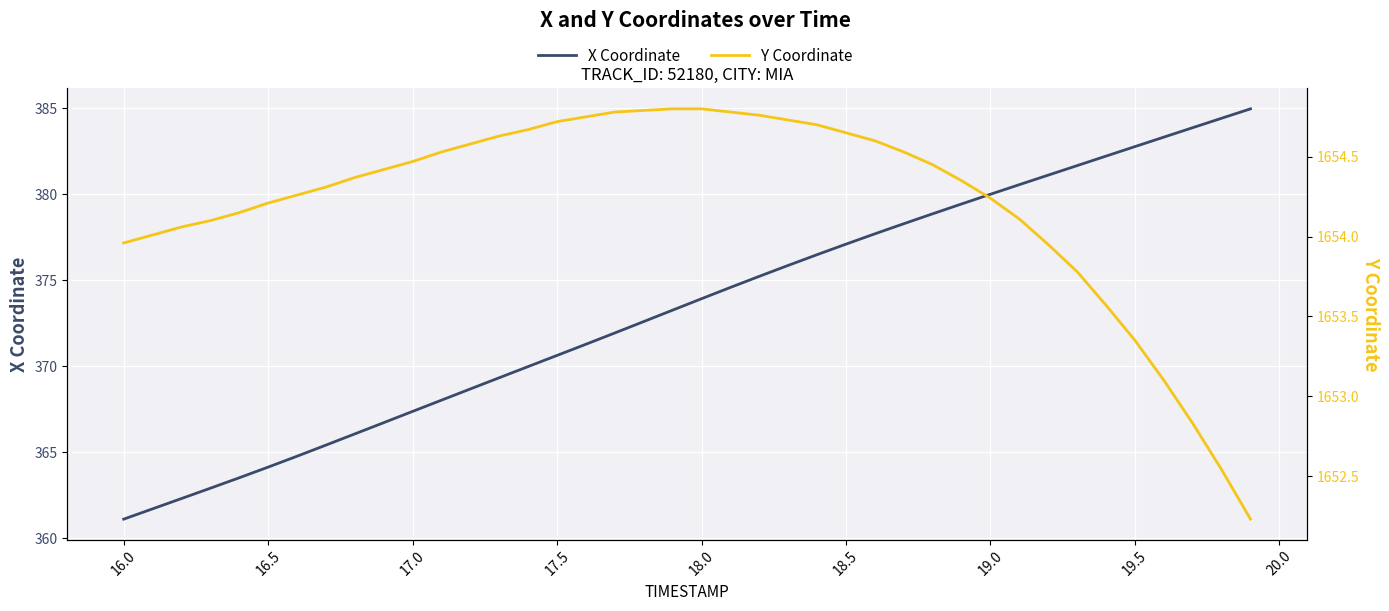

Rank the series by their average value, from lowest to highest.

X Coordinate, Y Coordinate